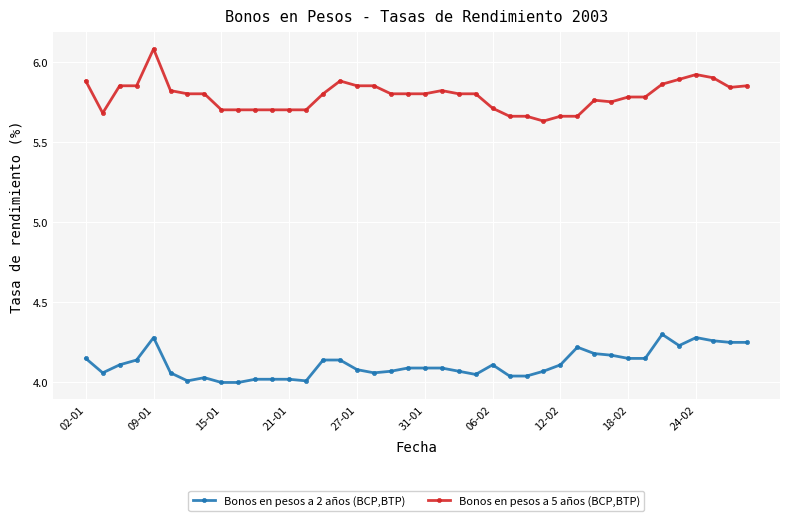

True or false: Bonos en pesos a 2 años (BCP,BTP) and Bonos en pesos a 5 años (BCP,BTP) cross at least once.

False